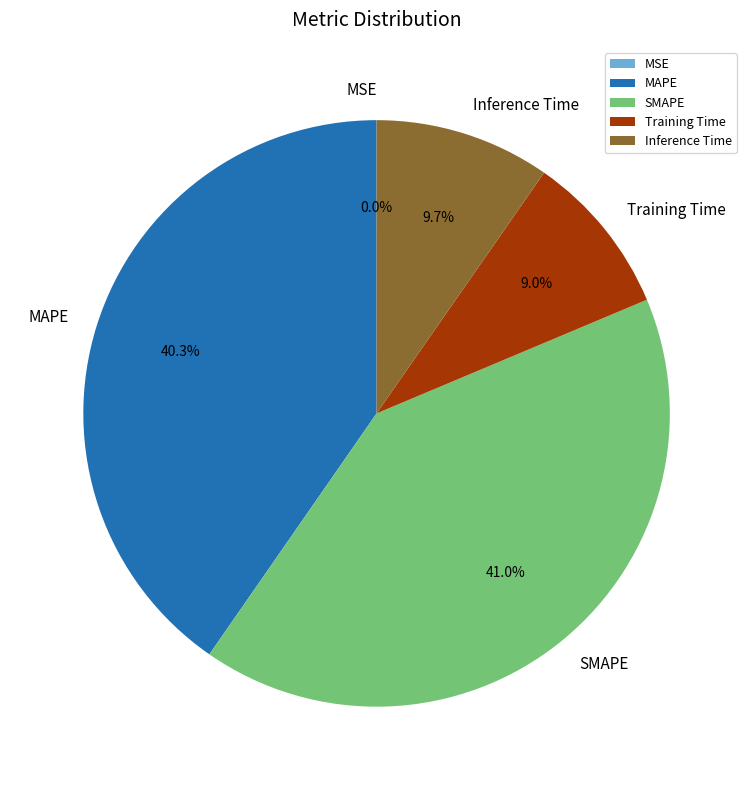

Is there any slice that represents more than half of the pie?

No